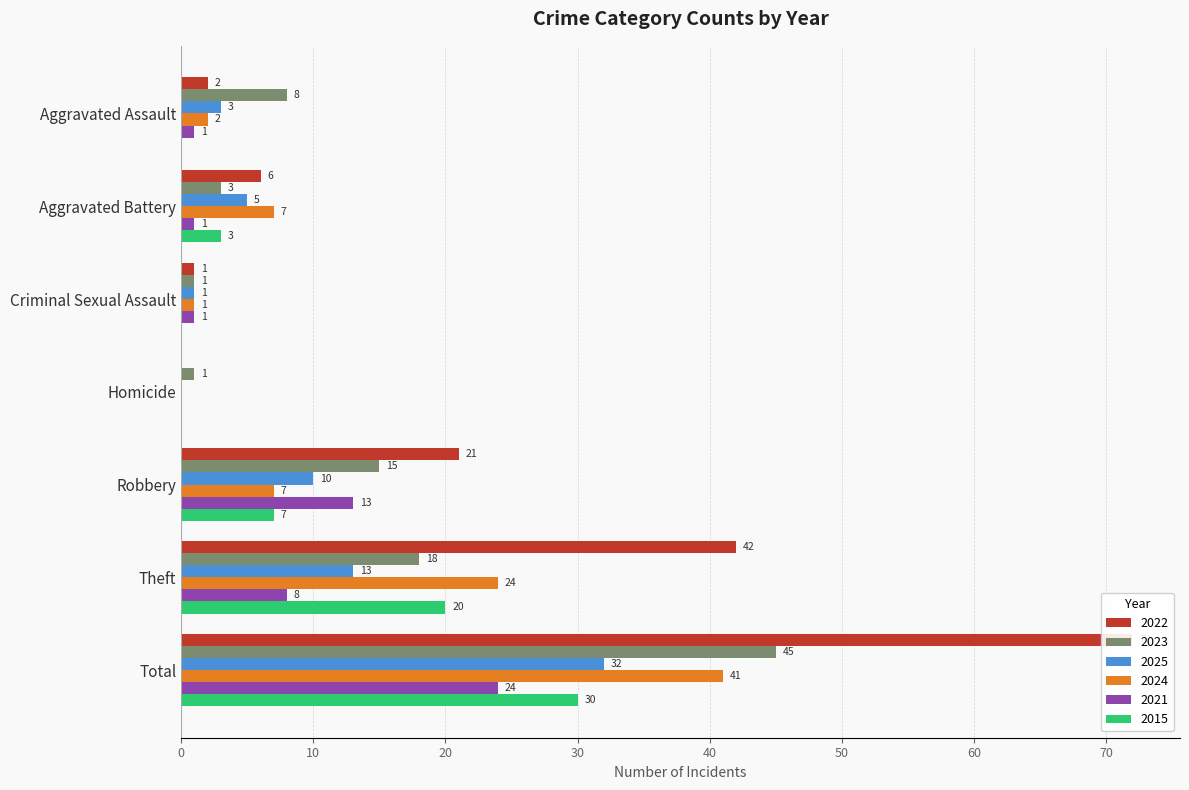

How many bars are there in total?

42